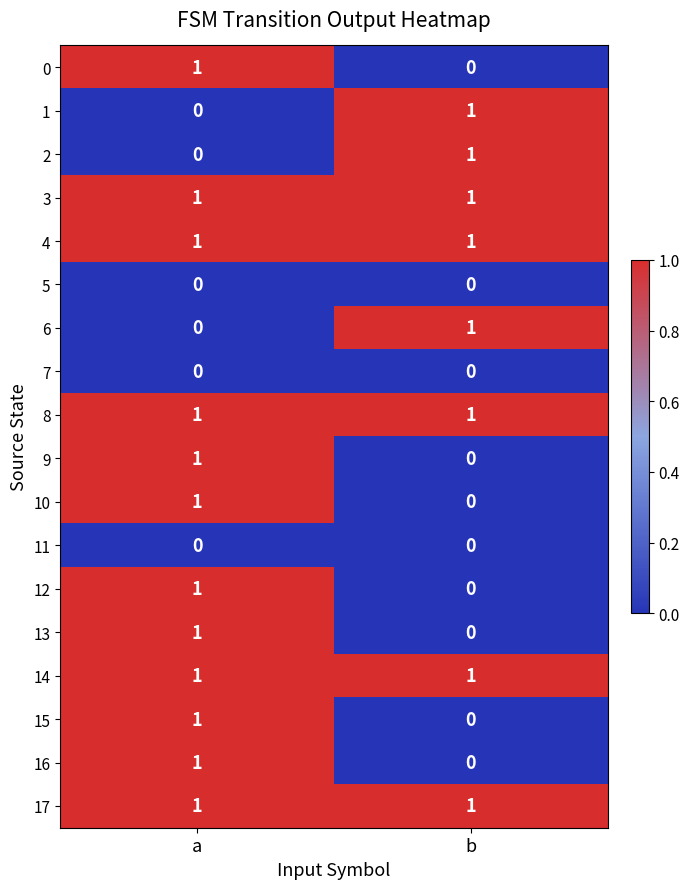

At which label does 2 reach its minimum?

a